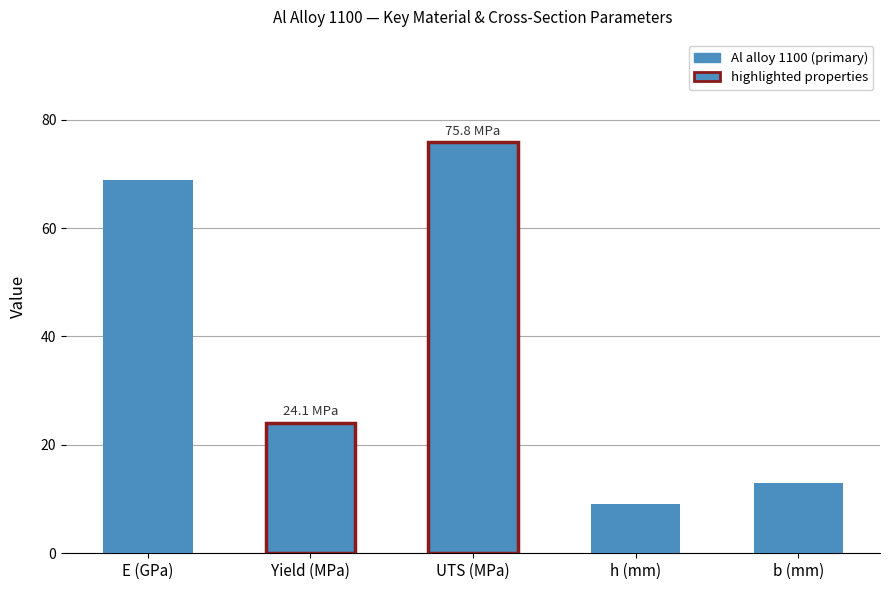

Rank the categories by value from highest to lowest.

UTS (MPa), E (GPa), Yield (MPa), b (mm), h (mm)